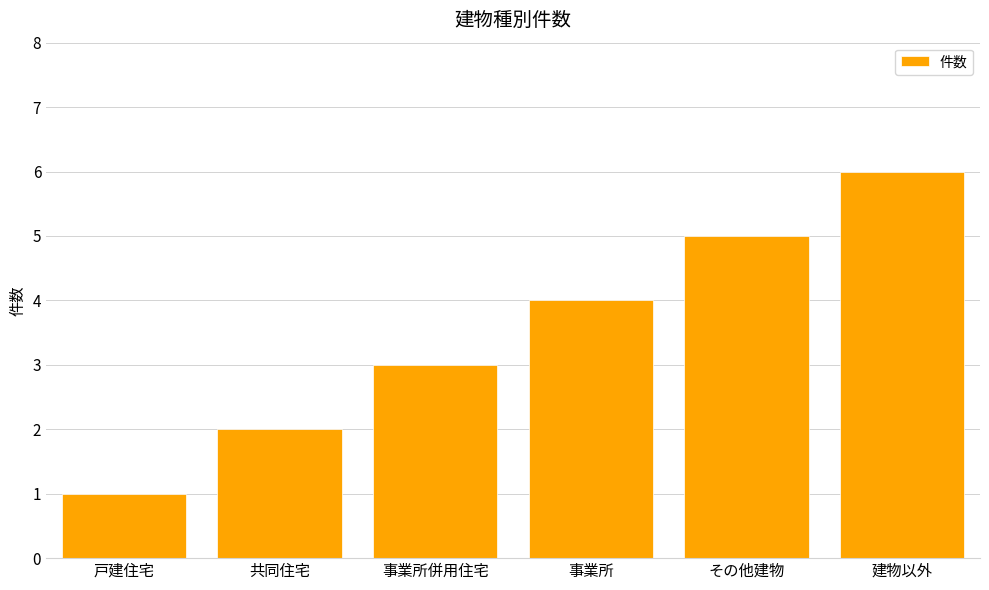

Reading right to left, extract all data points from this chart.

6	5	4	3	2	1